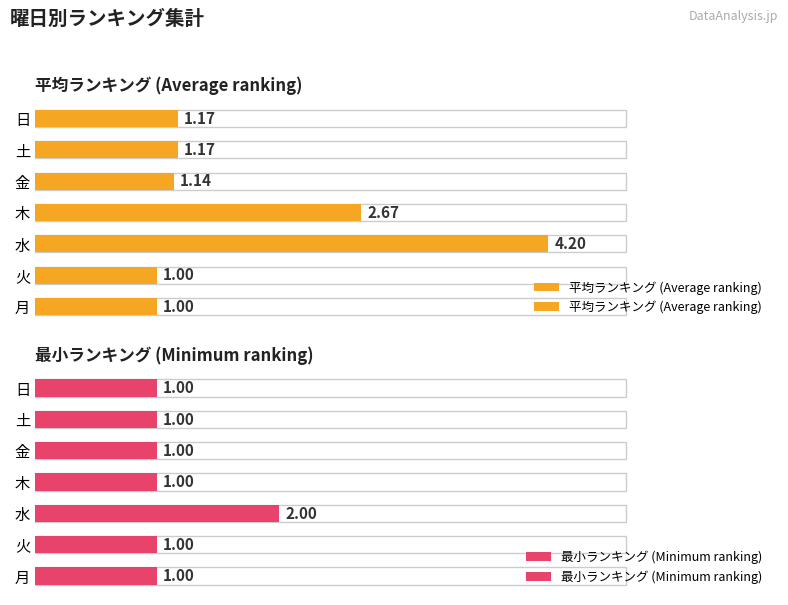

What is the difference between the maximum and minimum values in the 最小ランキング (Minimum ranking) series?

1.0